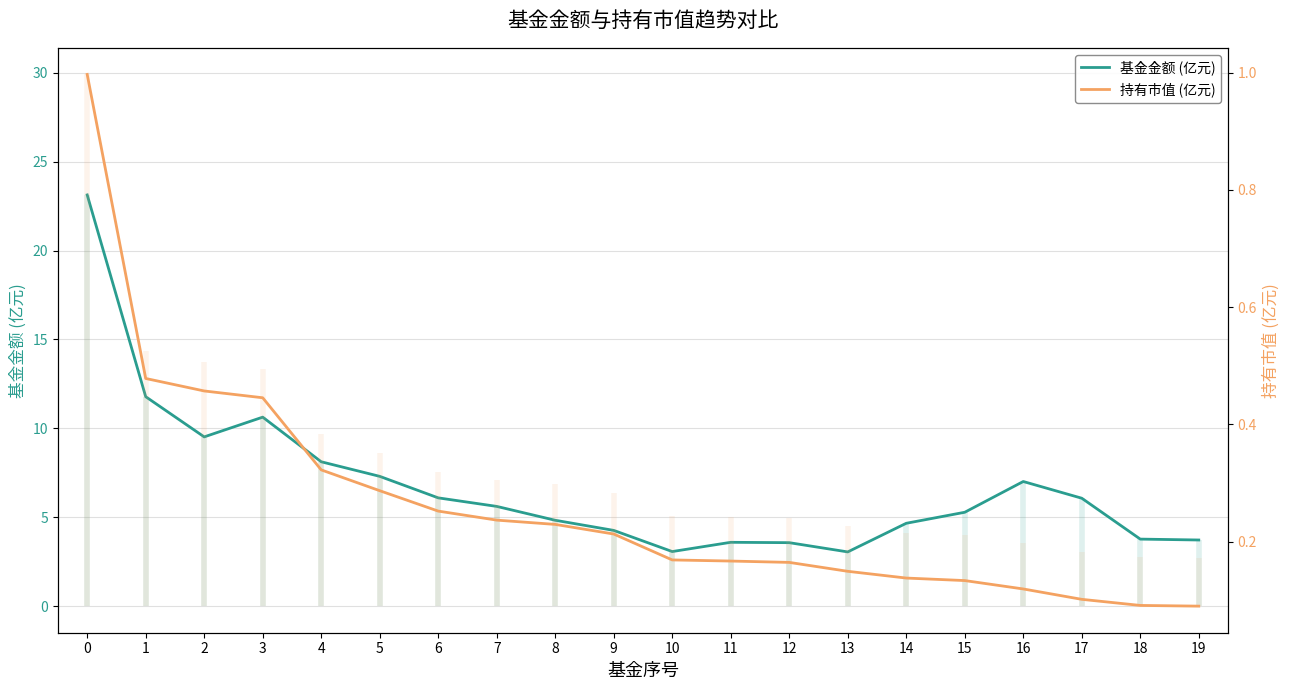

Is it true that 基金金额 (亿元) equals 1.2 at 13?

False